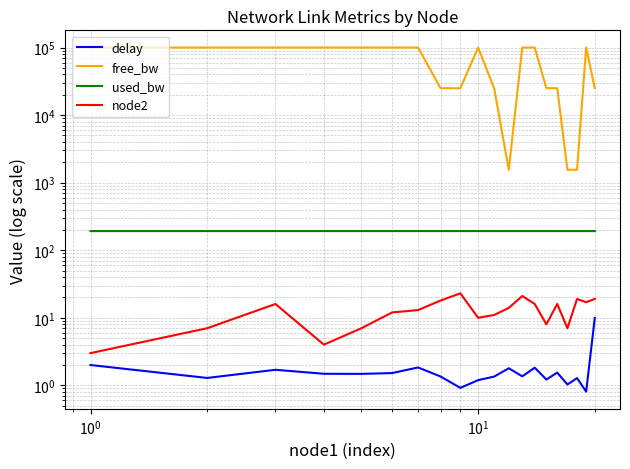

What is the lowest value of the delay series?

0.8